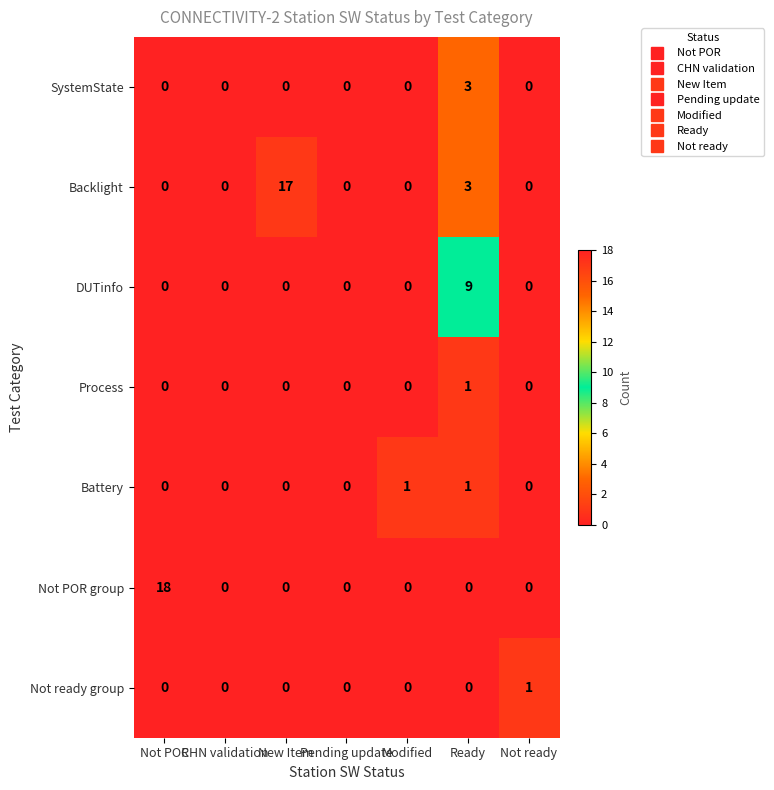

At how many categories does at least one series exceed 13?

2